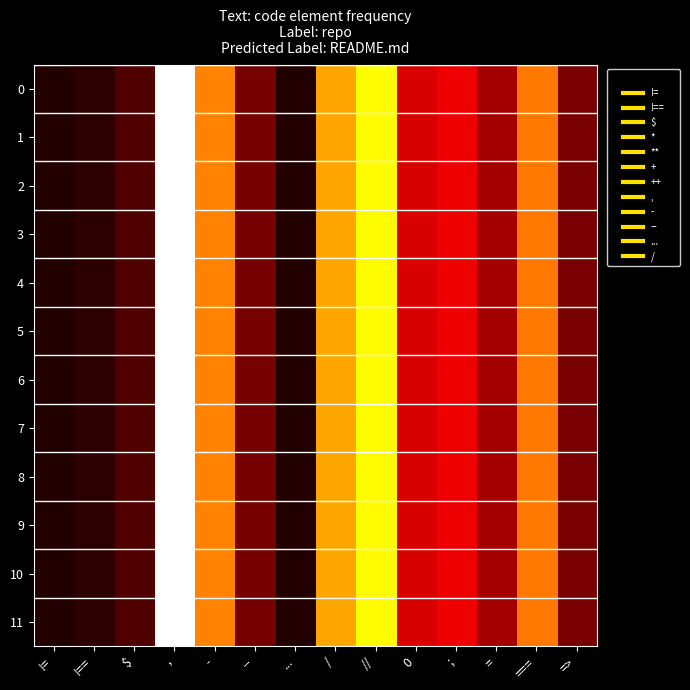

At which category does the chart reach its peak across all series?

,